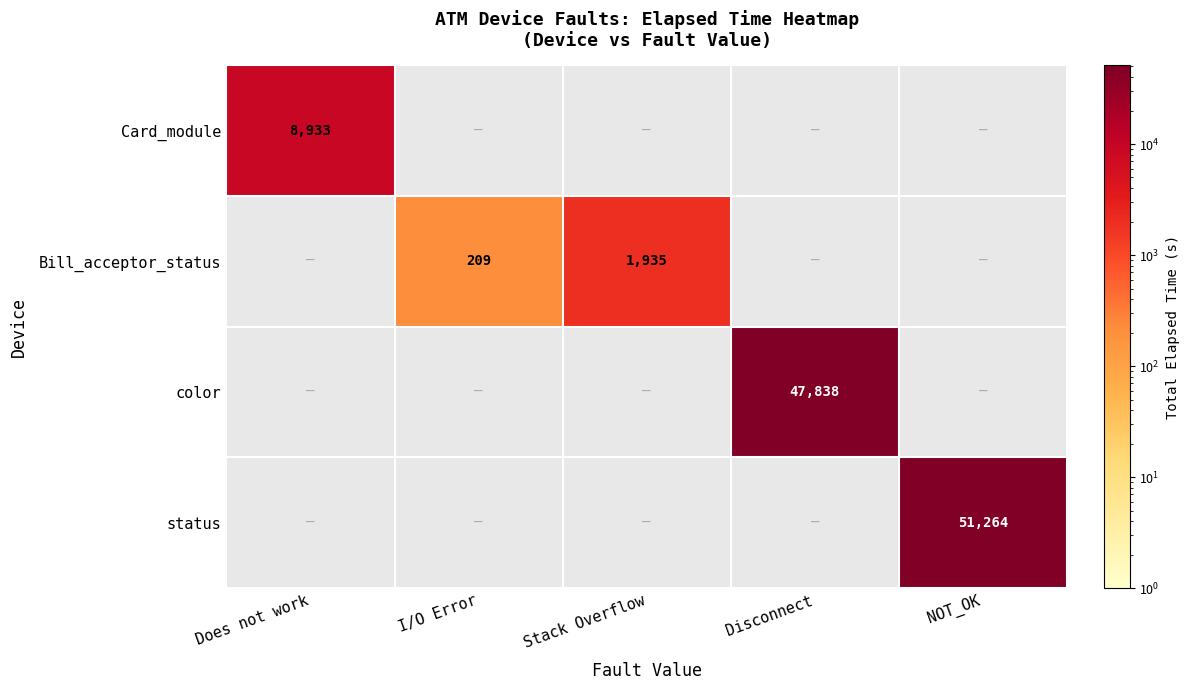

Is the value of color at Disconnect greater than the value of status at NOT_OK?

No